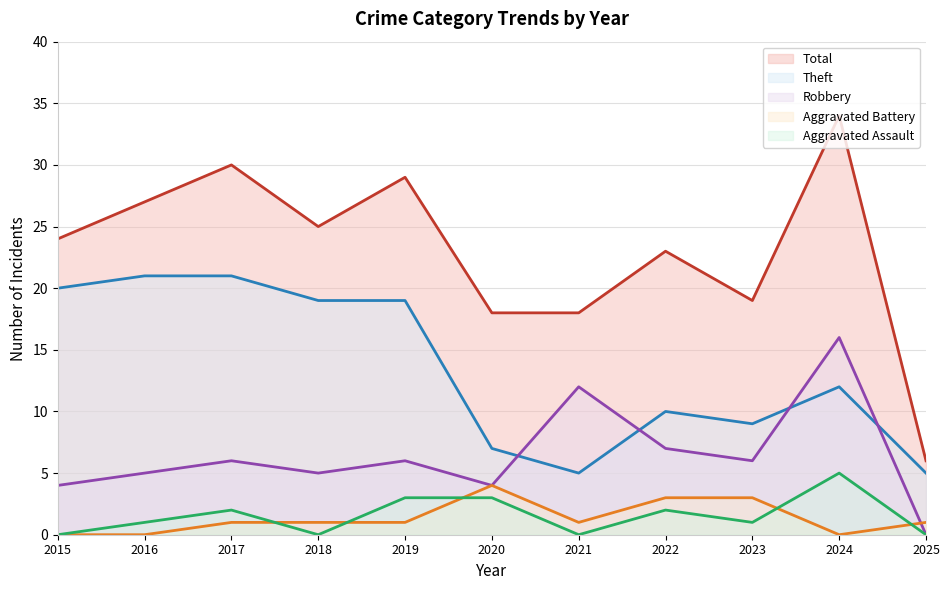

At which category does the chart reach its minimum across all series?

2025